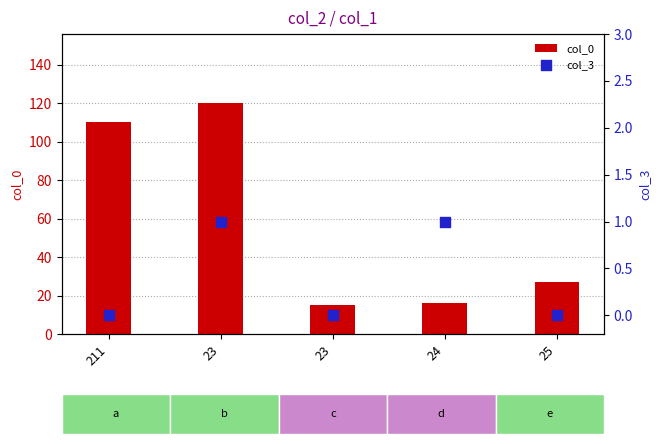

Which series reaches the minimum Y coordinate?

col_3